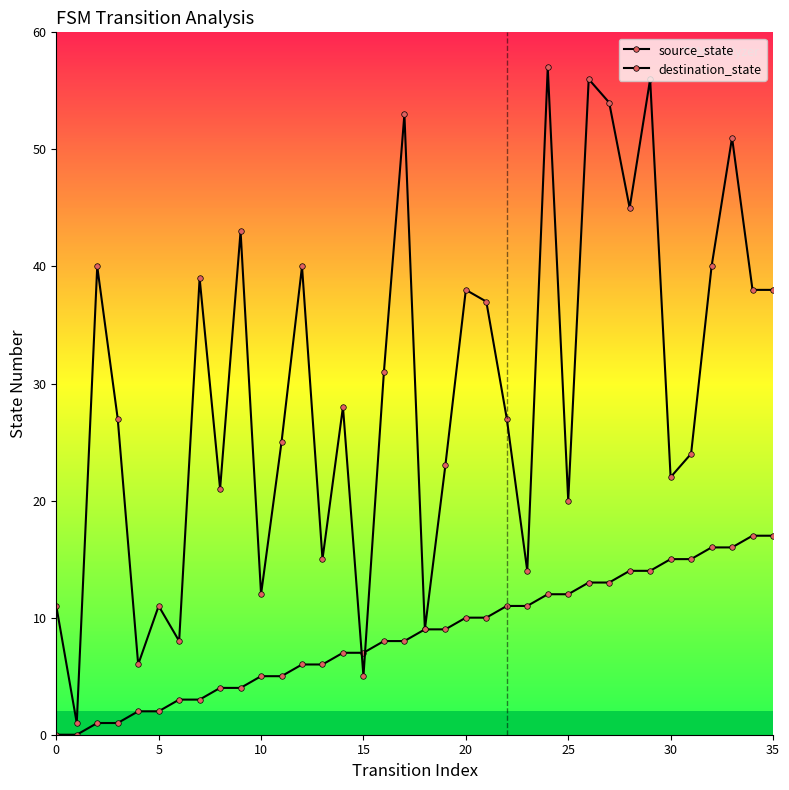

How many categories are shown in the chart?

36